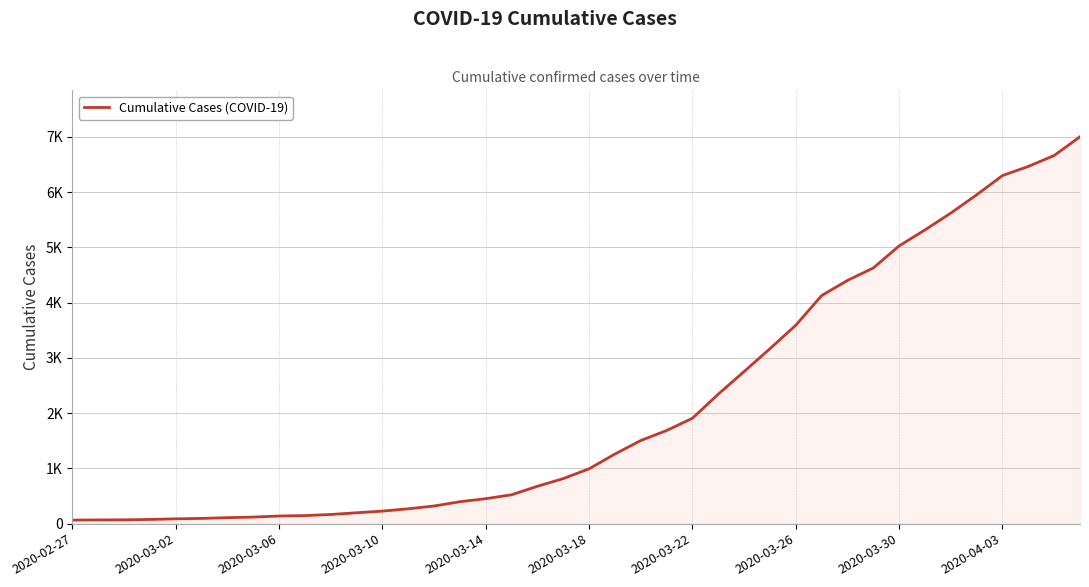

Where is the data nearest to the value 3533?

2020-03-26